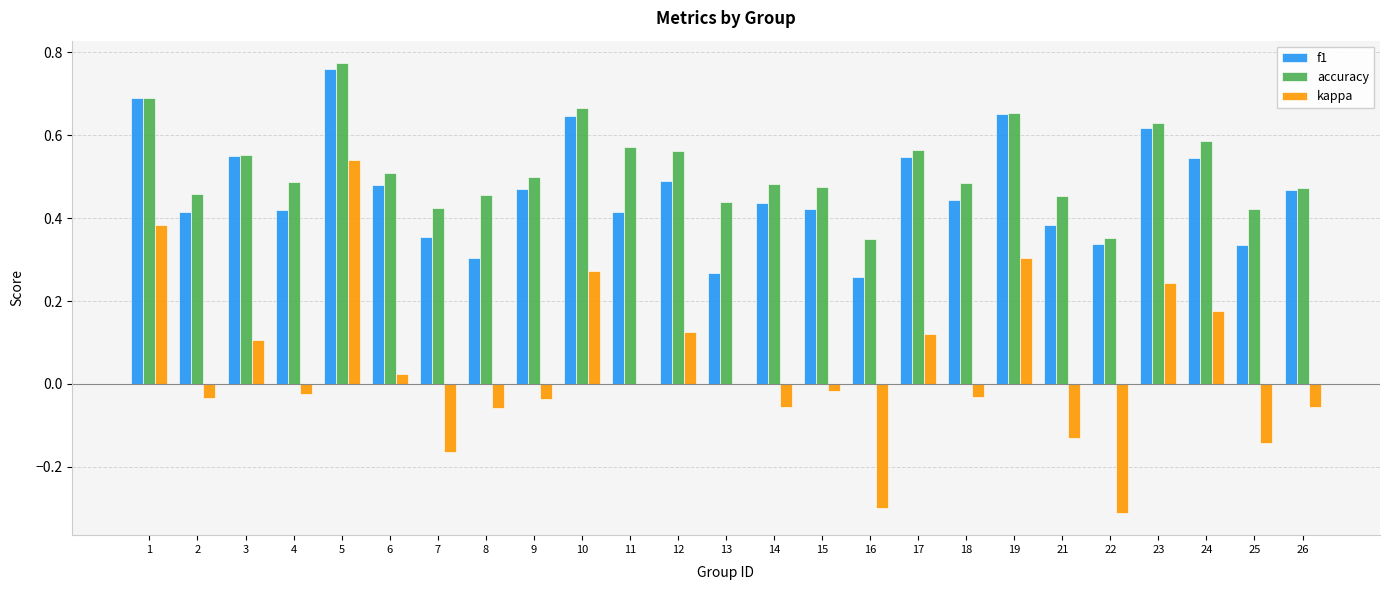

Which series changed the most between 1 and 16?

kappa